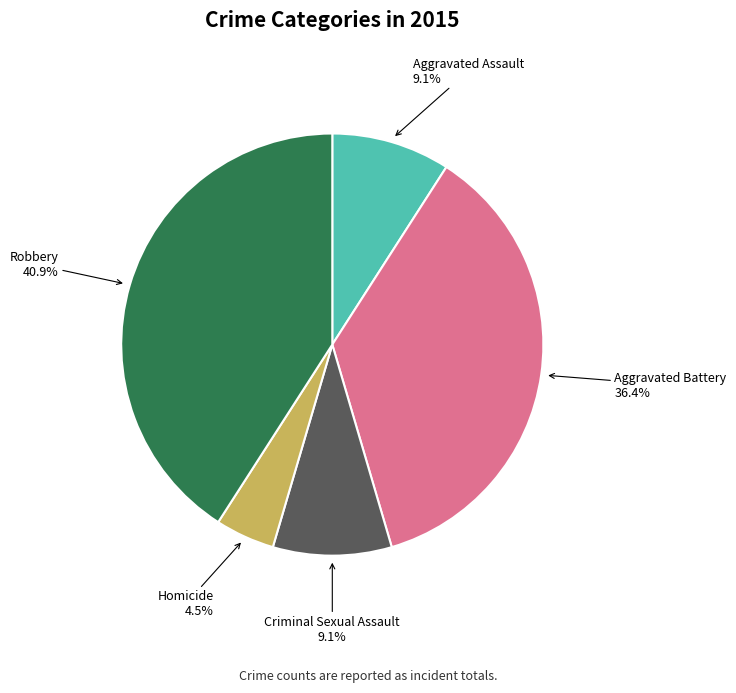

Is there any slice that represents more than half of the pie?

No